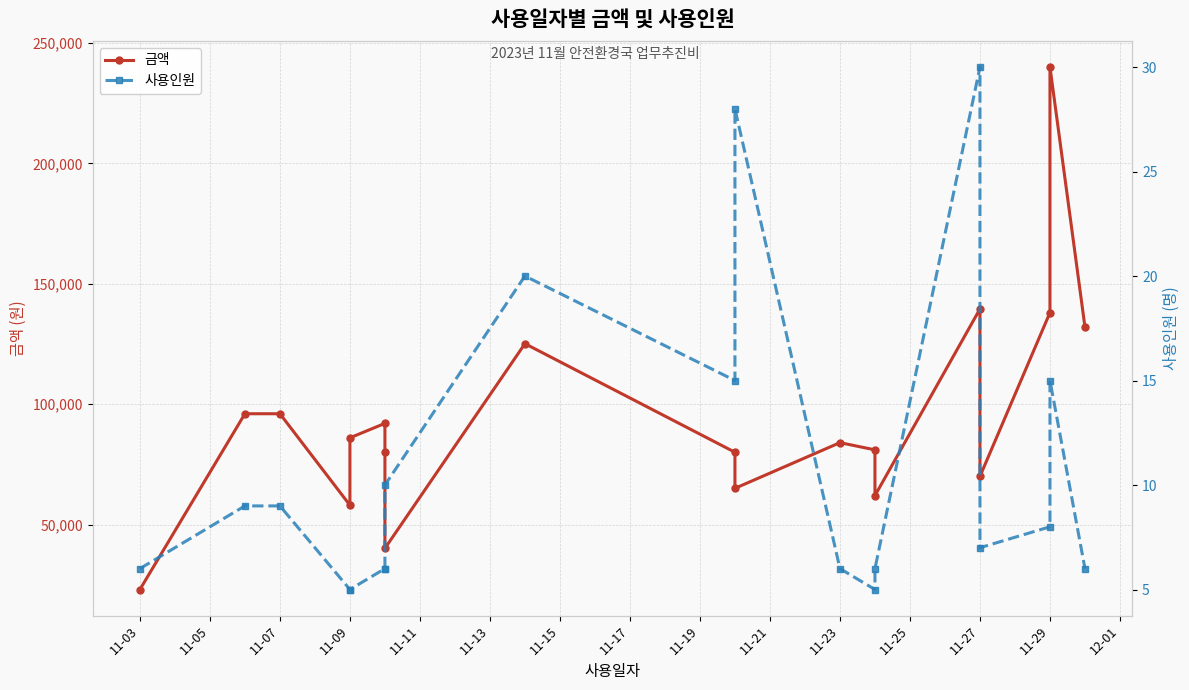

Which series has the largest range (max minus min)?

금액